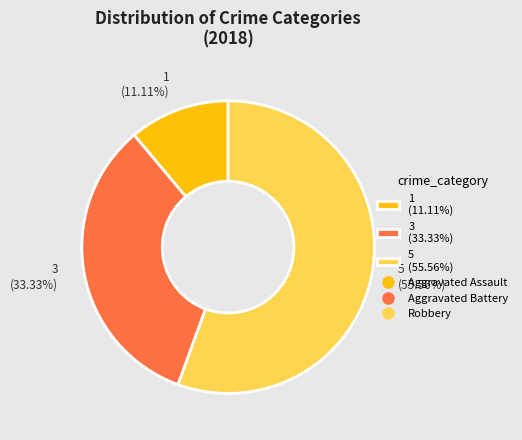

Approximately how many times larger is the value at 1 (11.11%) compared to 3 (33.33%)?

0.3